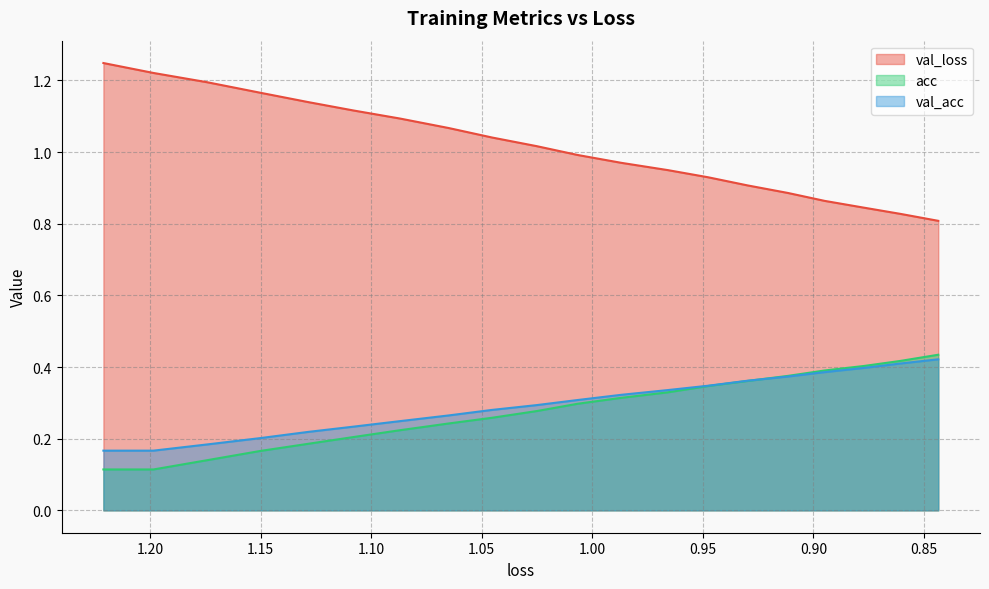

How many values in the val_loss series exceed 1?

10